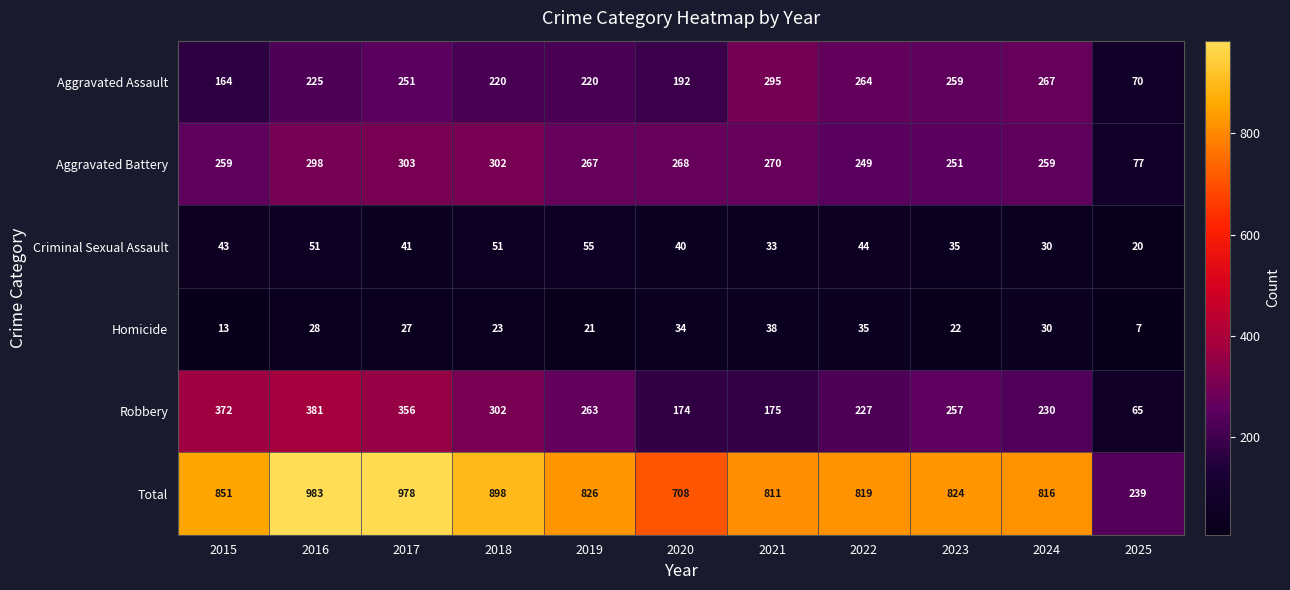

True or false: Robbery has a value of 158 at 2016.

False